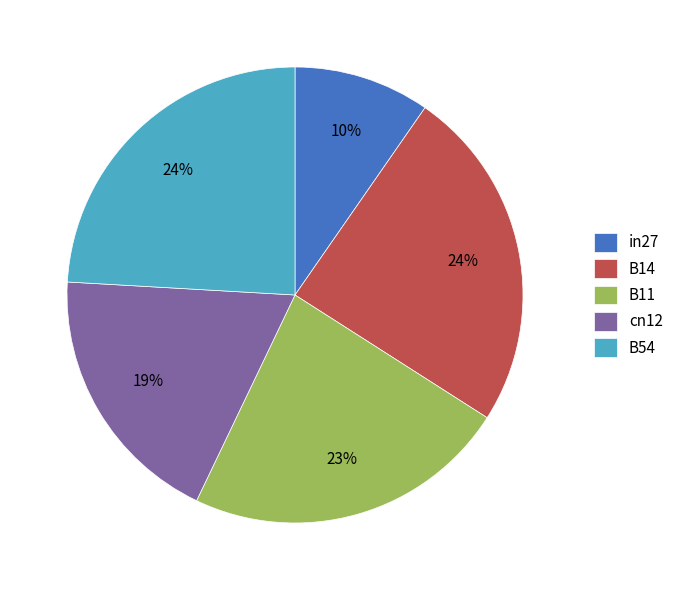

Count the number of slices in the pie.

5